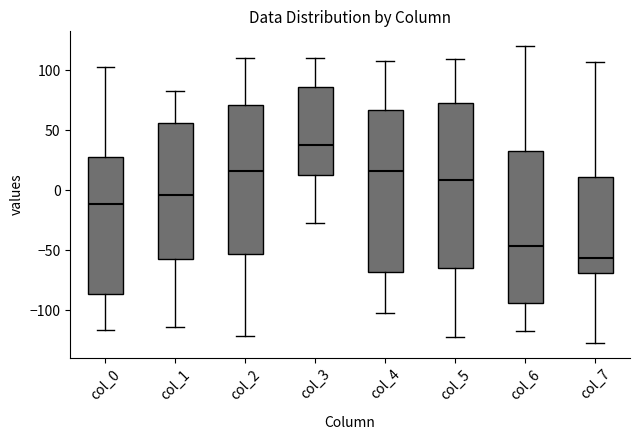

Reading left to right, transcribe this box plot: for each box, give where its median line is, the range the box spans, and where its two whiskers end, as read against the y-axis. The values are not printed on the chart, so give them approximately, as read against the axis.

col_0: median -10, box -85 to 30, whiskers -115 to 105
col_1: median -5, box -55 to 55, whiskers -115 to 85
col_2: median 15, box -55 to 70, whiskers -120 to 110
col_3: median 40, box 15 to 85, whiskers -25 to 110
col_4: median 15, box -70 to 65, whiskers -100 to 110
col_5: median 10, box -65 to 75, whiskers -120 to 110
col_6: median -45, box -95 to 35, whiskers -115 to 120
col_7: median -55, box -70 to 10, whiskers -125 to 105